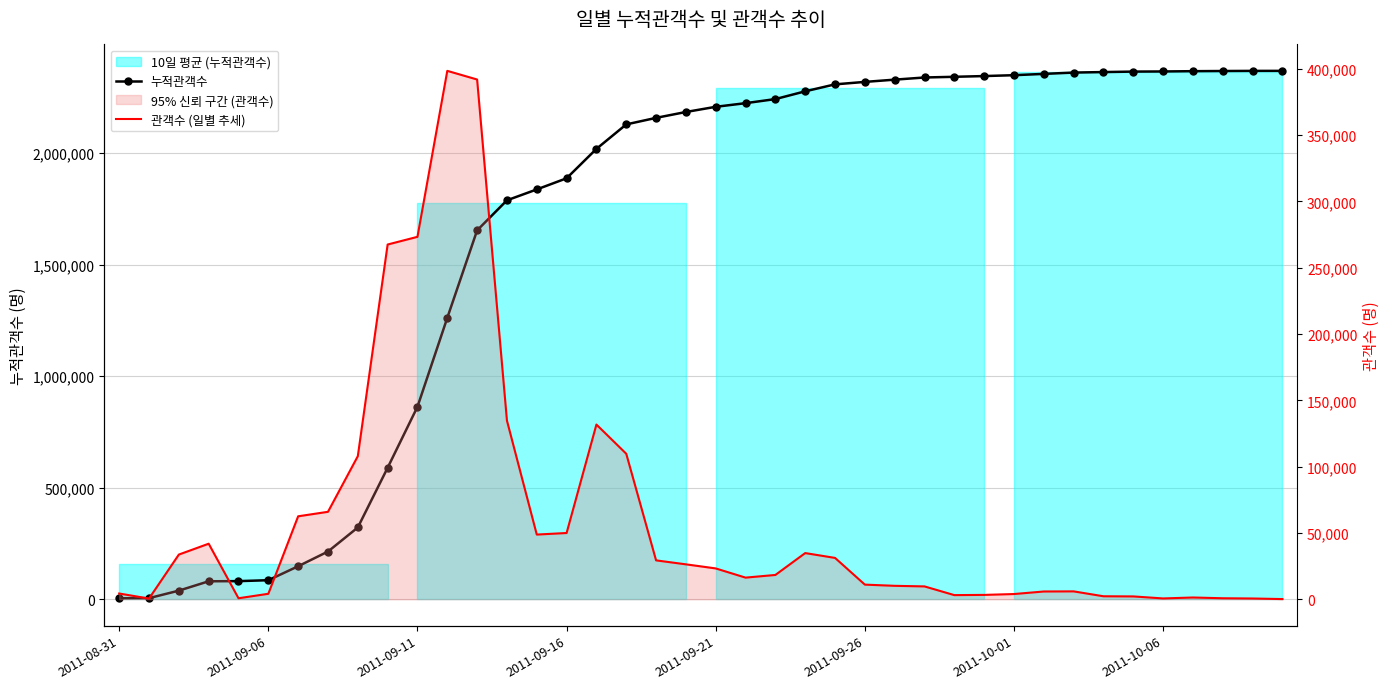

Which has a higher value, 25 or 14?

25